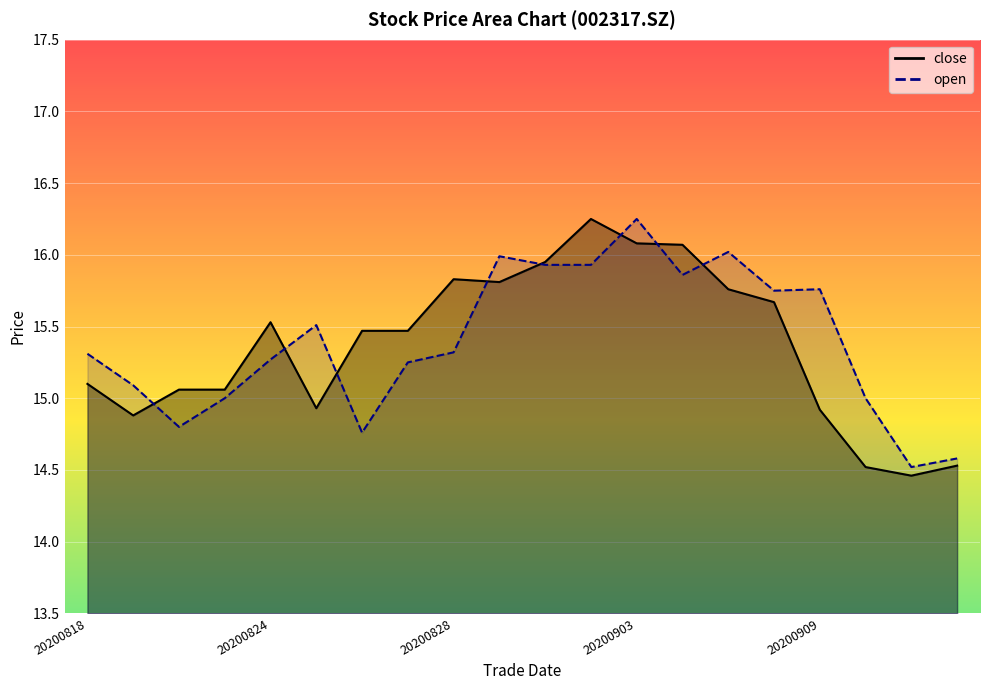

Reading left to right, extract all data points from this chart.

close: 15.1	14.9	15.1	15.1	15.5	14.9	15.5	15.5	15.8	15.8	15.9	16.2	16.1	16.1	15.8	15.7	14.9	14.5	14.5	14.5
open: 15.3	15.1	14.8	15.0	15.3	15.5	14.8	15.2	15.3	16.0	15.9	15.9	16.2	15.9	16.0	15.8	15.8	15.0	14.5	14.6